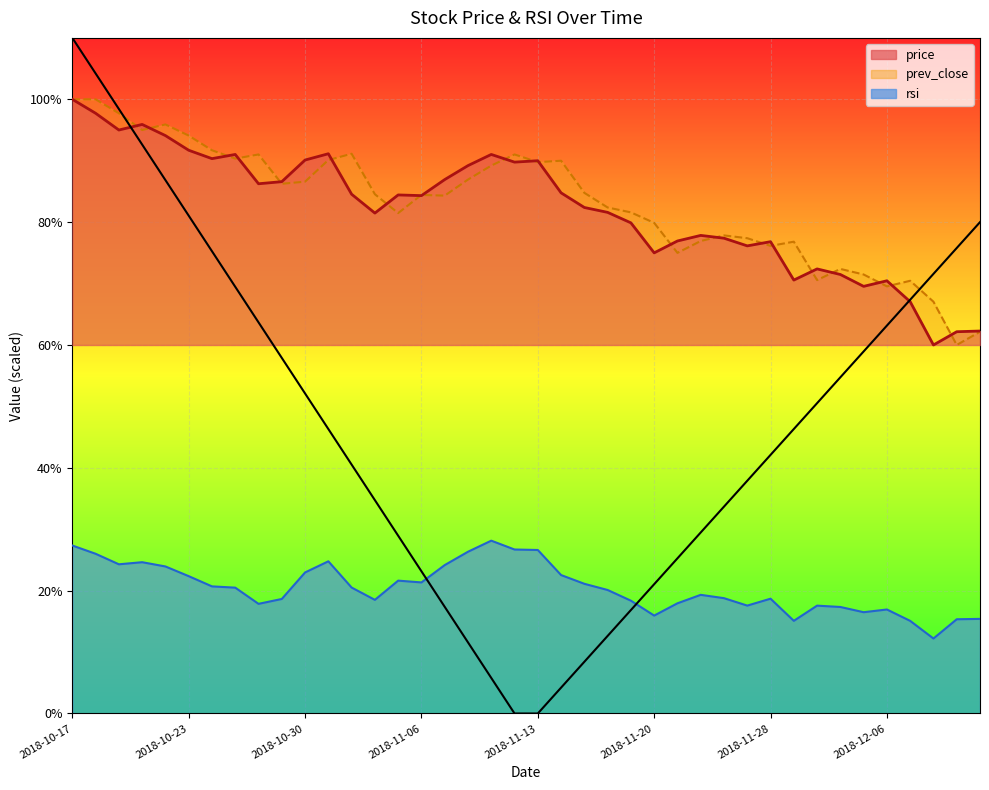

The value of price at 2018-11-09 is 29.8. True or false?

False